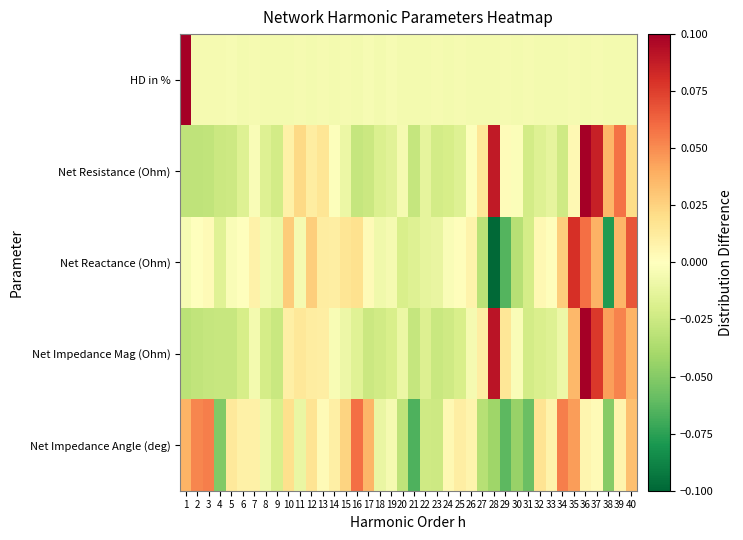

How many series are shown in this chart?

5